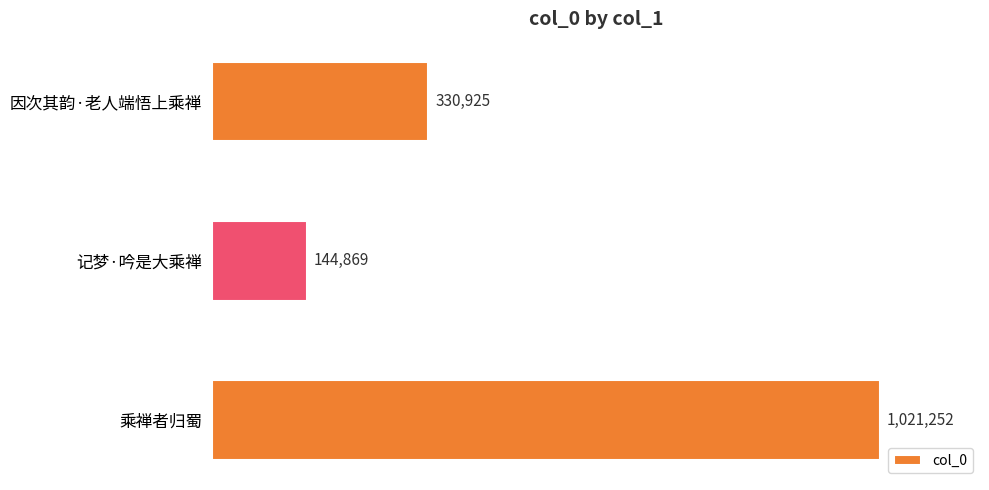

Reading top to bottom, extract all data points from this chart.

330925	144869	1021252